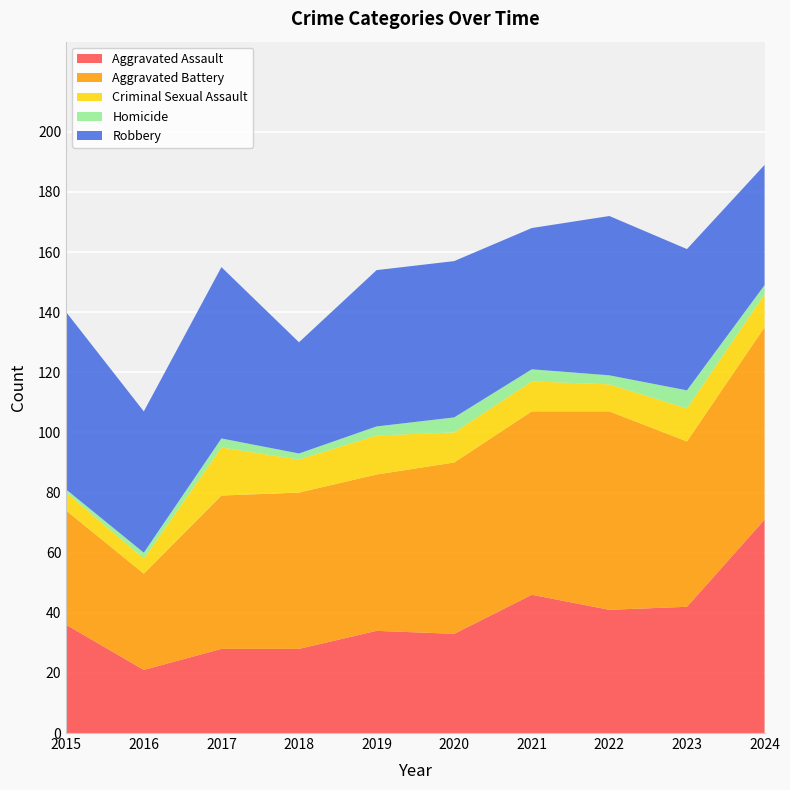

Reading right to left, list all the values displayed in this chart.

Aggravated Assault: 71	42	41	46	33	34	28	28	21	36
Aggravated Battery: 64	55	66	61	57	52	52	51	32	38
Criminal Sexual Assault: 11	11	9	10	10	13	11	16	5	6
Homicide: 3	6	3	4	5	3	2	3	2	1
Robbery: 40	47	53	47	52	52	37	57	47	59